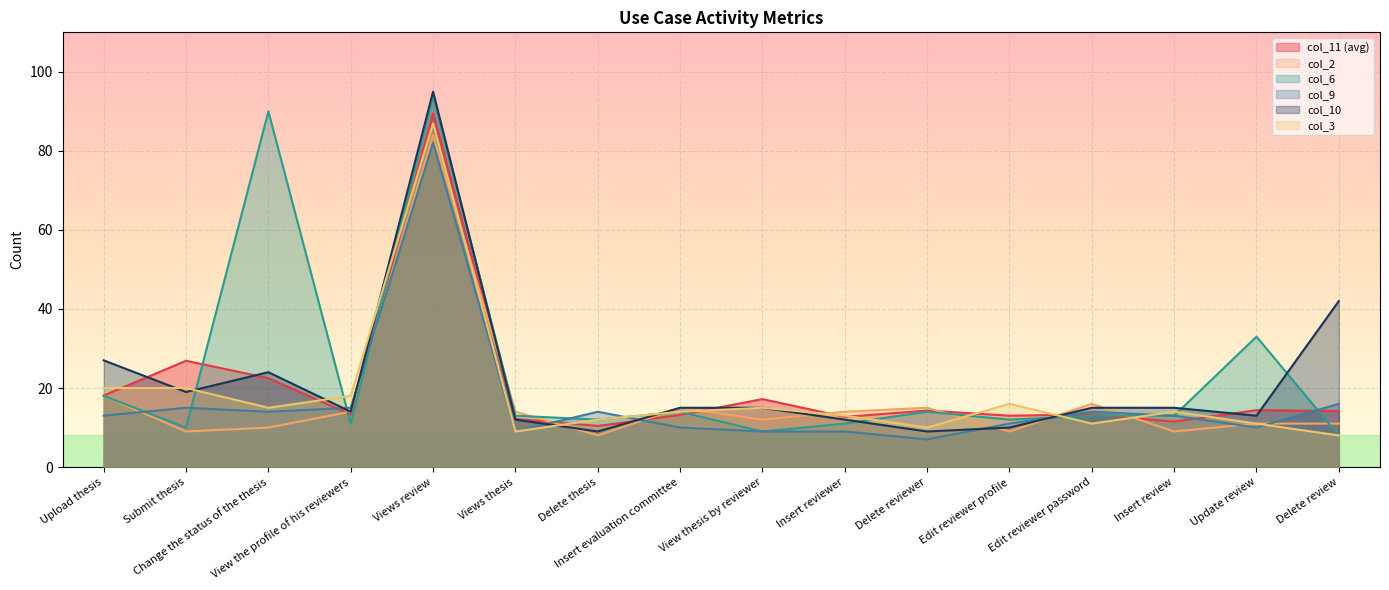

How many lines are shown in the chart?

6